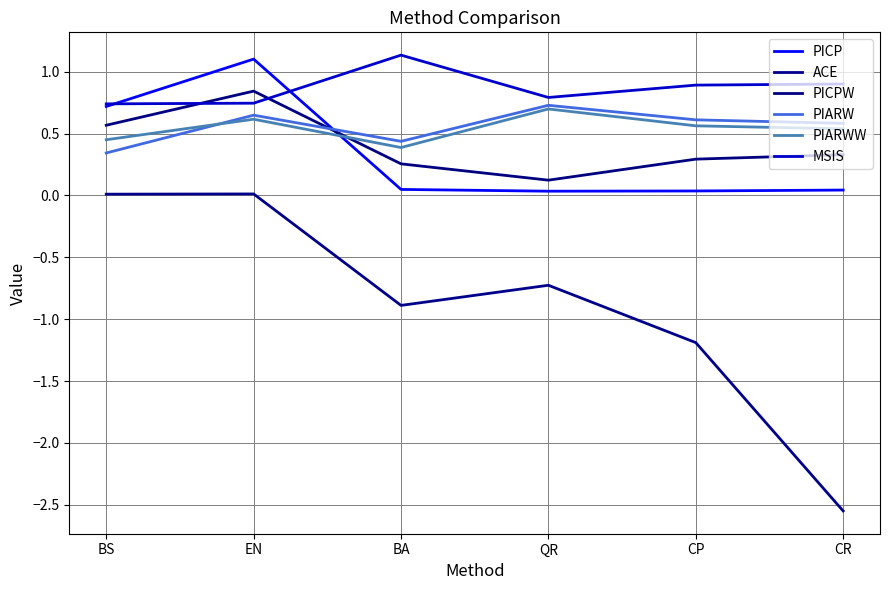

Rank the series at BA from lowest to highest value.

ACE, PICP, PICPW, PIARWW, PIARW, MSIS